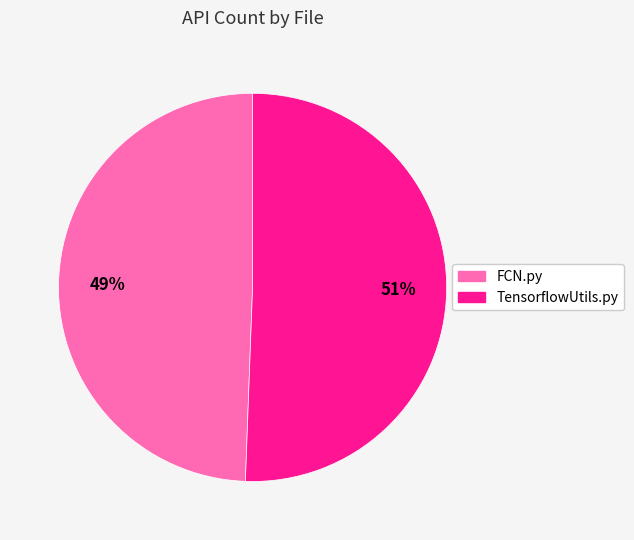

To the nearest percent, what is the combined percentage of FCN.py and TensorflowUtils.py?

100%